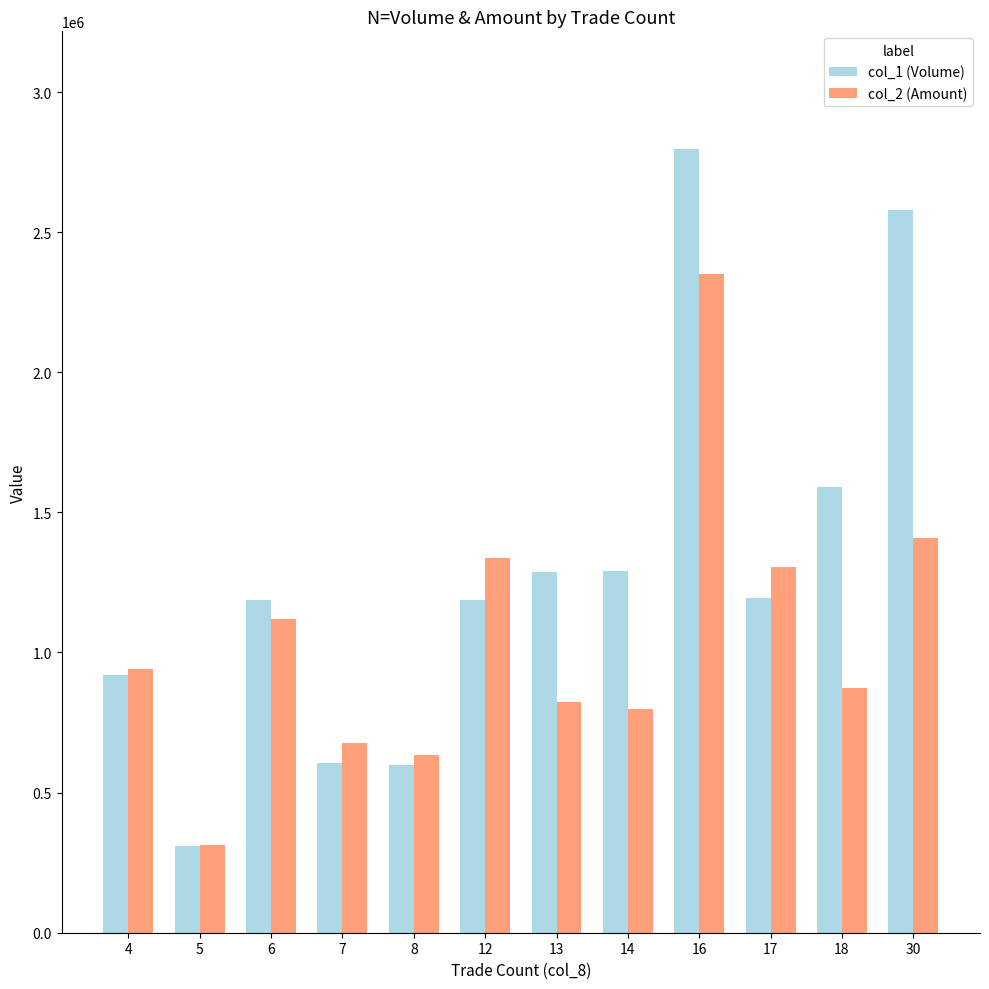

What are all the series names shown in the legend?

col_1 (Volume), col_2 (Amount)